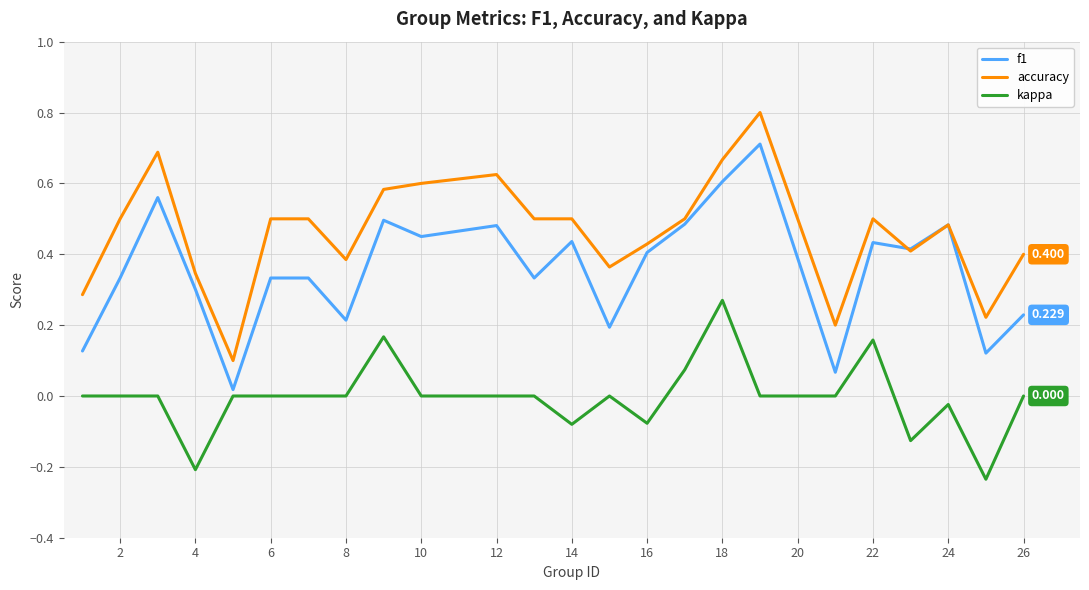

At how many categories does at least one series exceed 0?

24